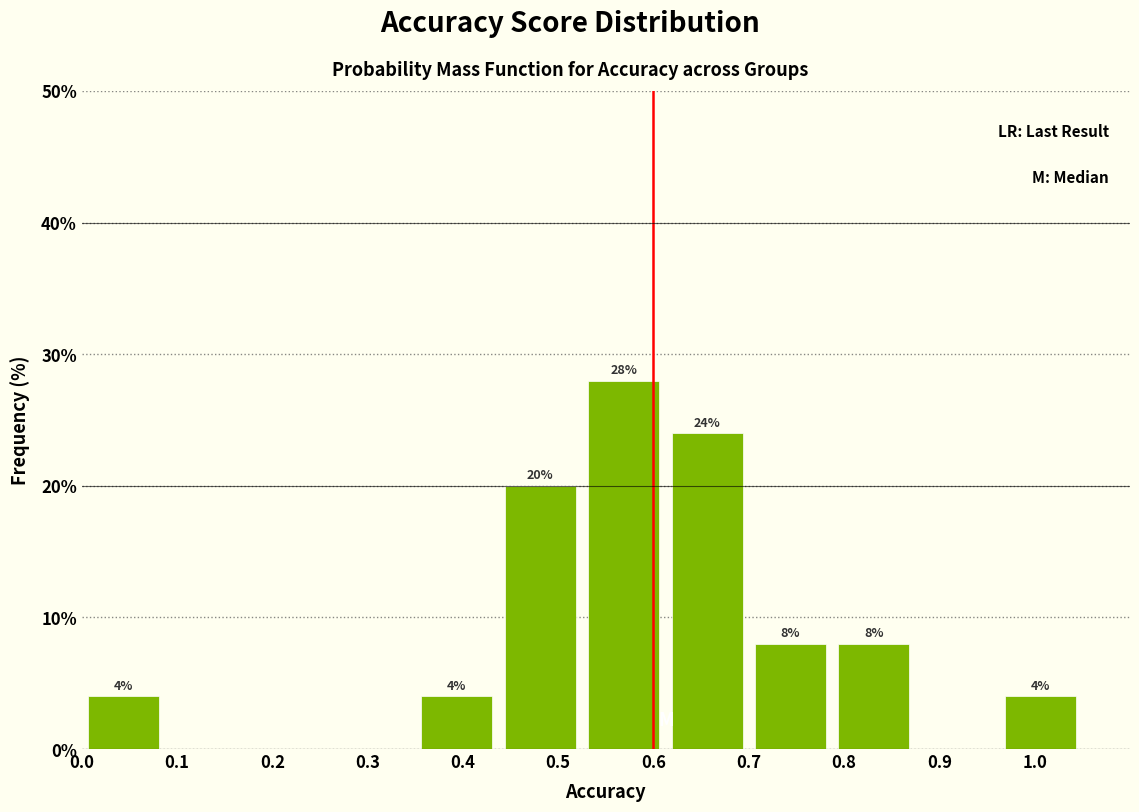

Over which range of the x-axis is the bar tallest?

0.53 to 0.61